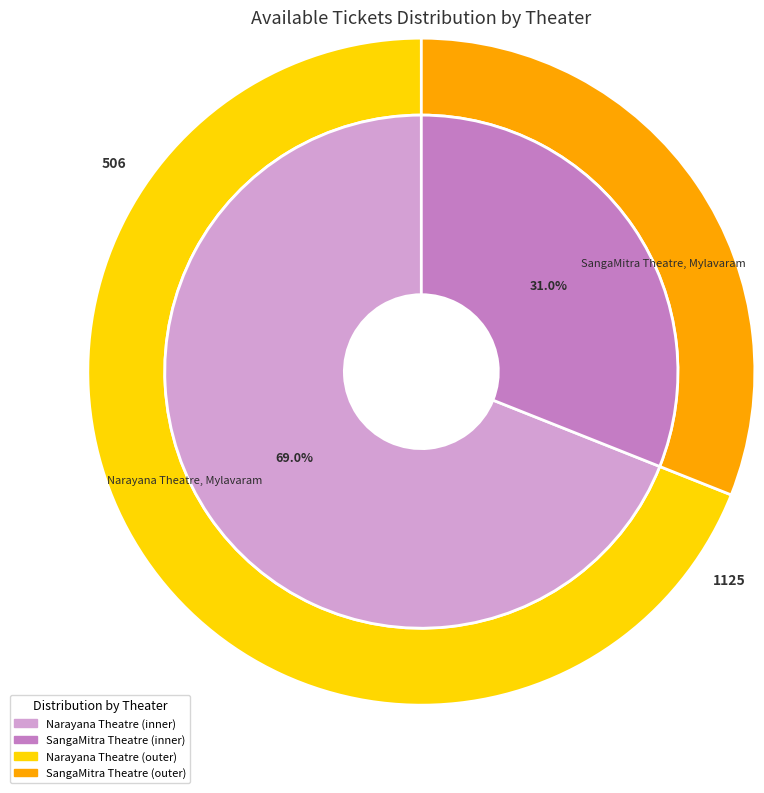

What is the majority slice?

Narayana Theatre, Mylavaram